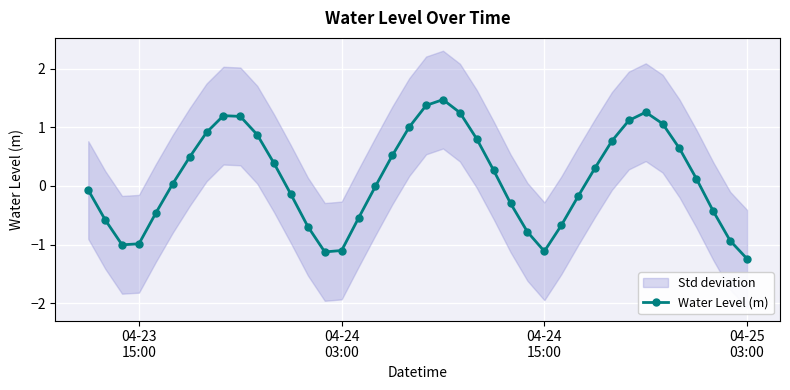

How many interior local valleys does the Water Level (m) series have?

3